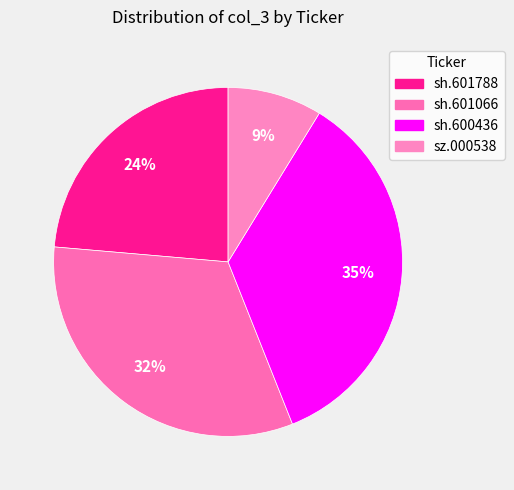

The sh.601066 slice represents 20% of the pie. True or false?

False